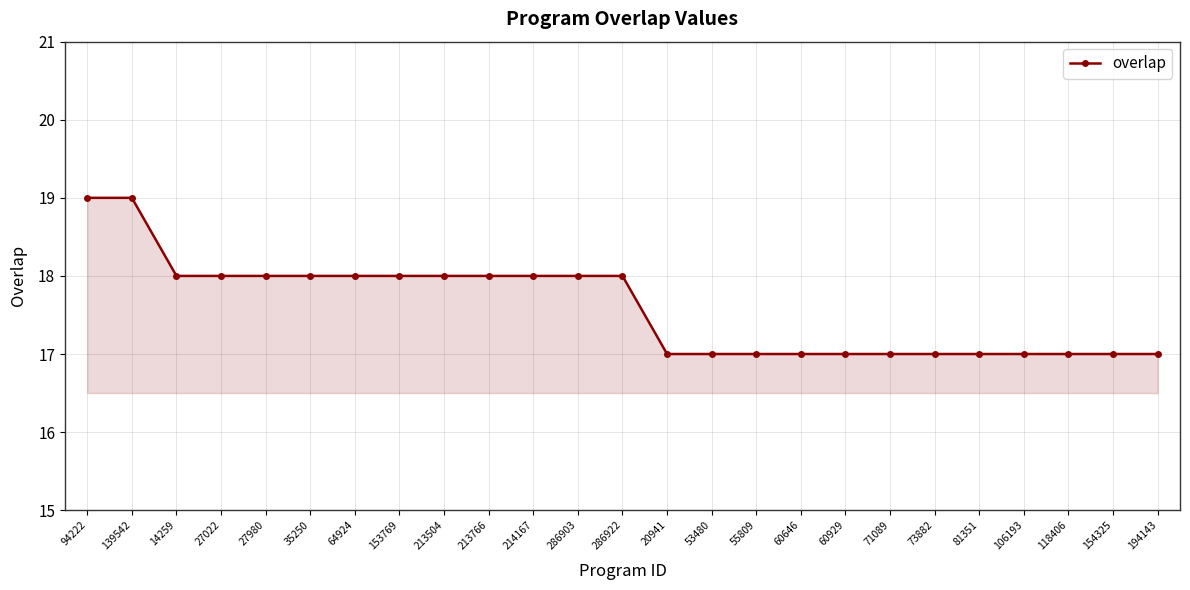

What is the greatest value displayed?

19